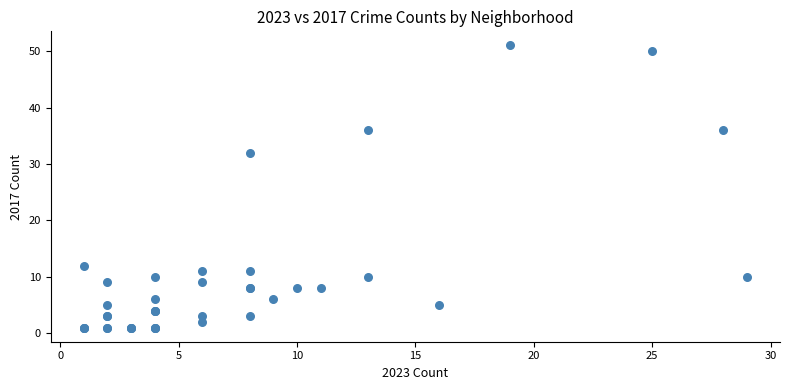

What Y value in the scatter plot is closest to 26?

32